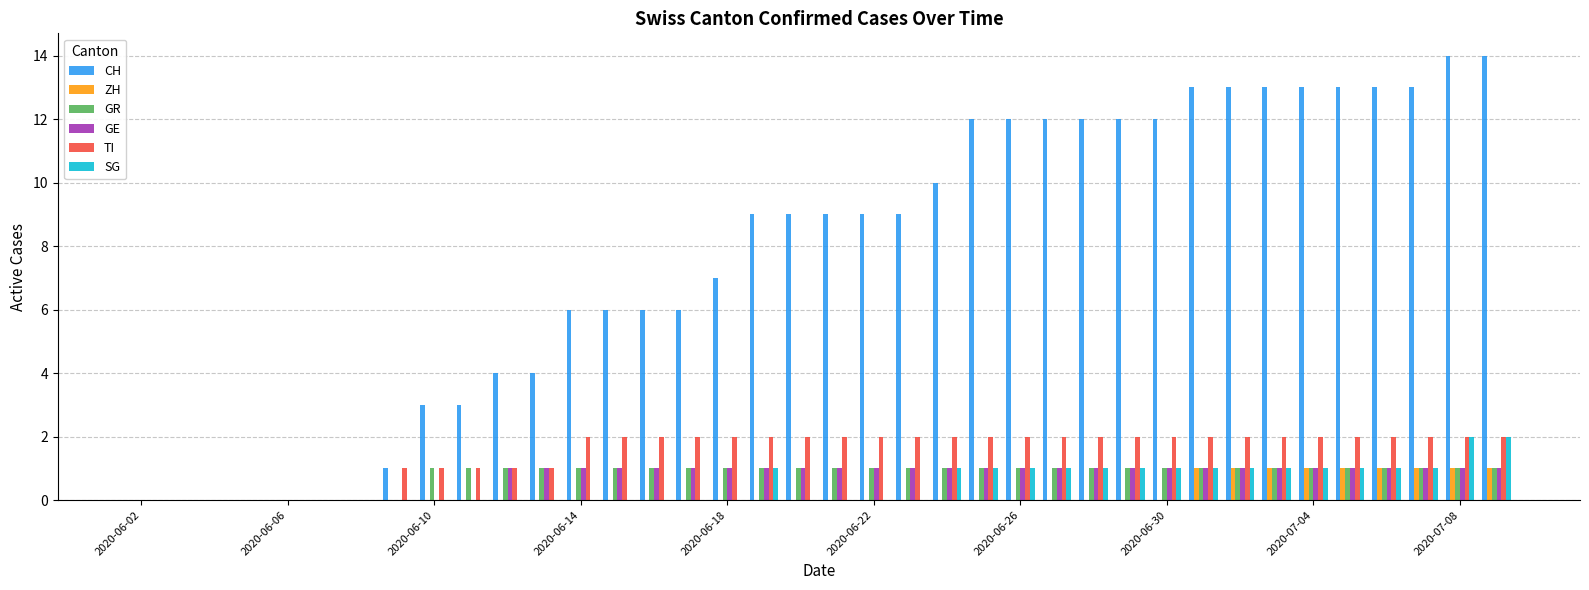

What is the maximum value shown in the chart?

14